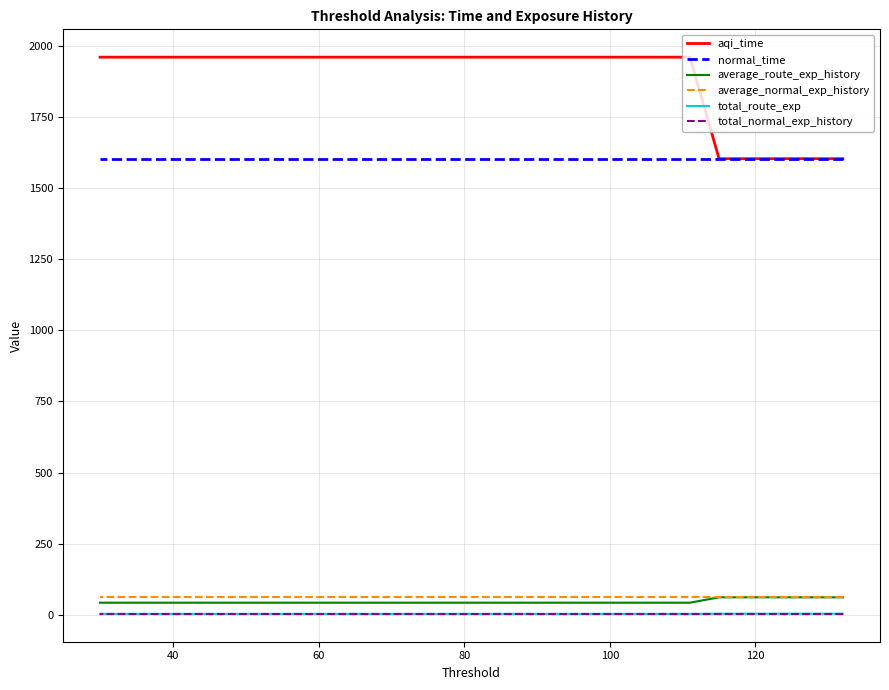

What is the sum of all aqi_time values?

35628.8